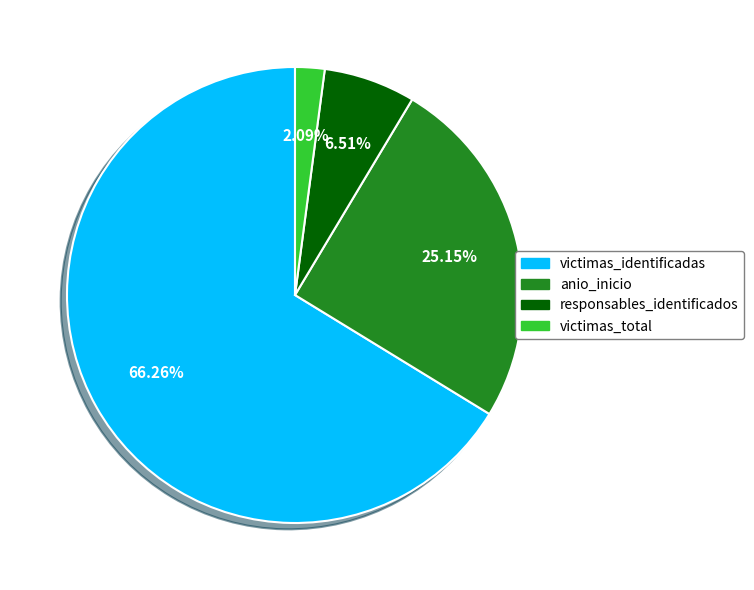

Which has a higher value, anio_inicio or victimas_total?

anio_inicio